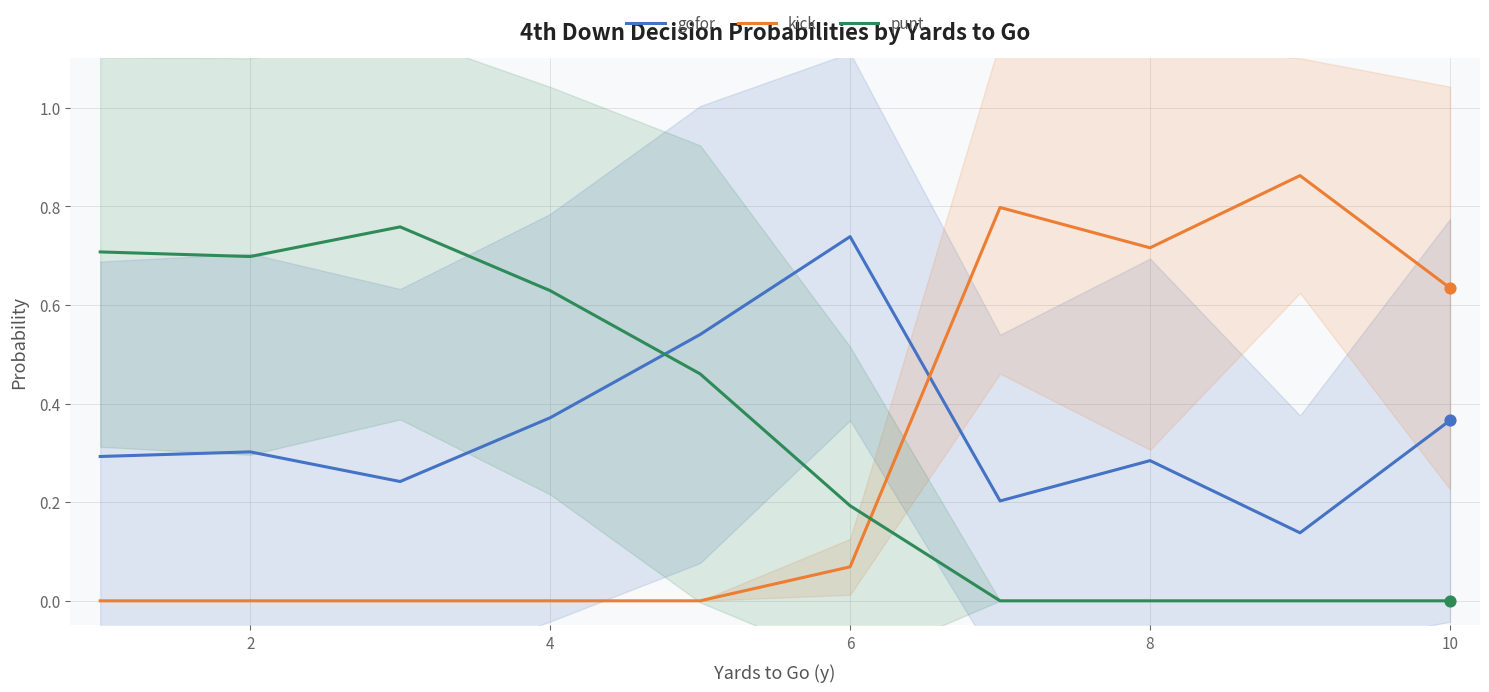

At which label does gofor reach its peak?

6